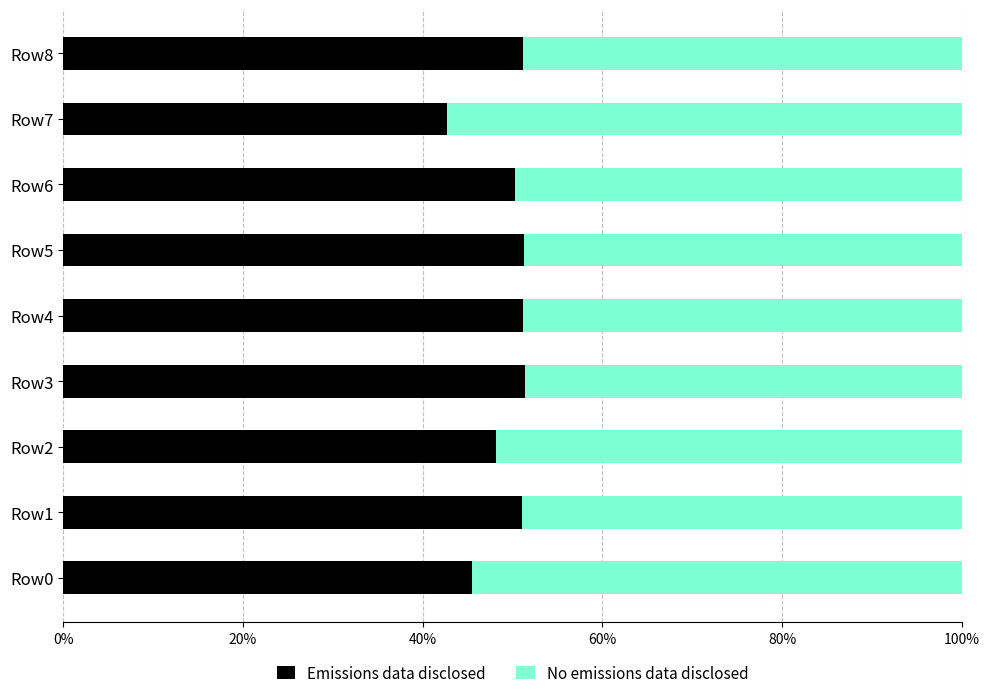

What are all the series names shown in the legend?

Emissions data disclosed, No emissions data disclosed